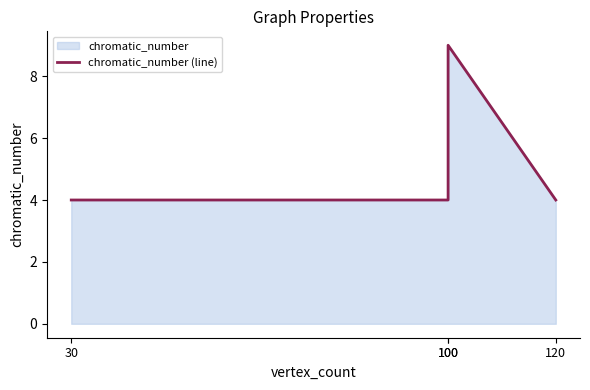

The value at 30 is 2. True or false?

False